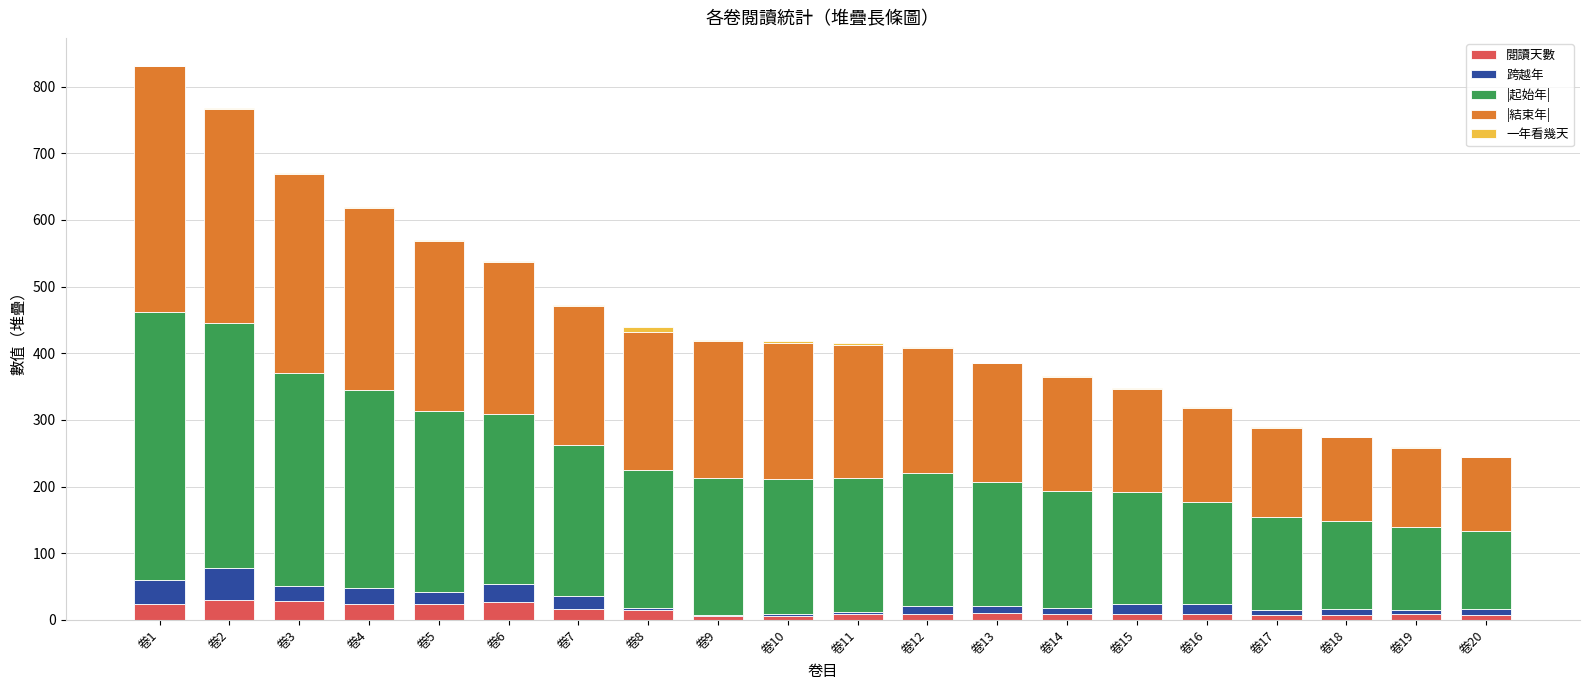

What is the maximum value for 閱讀天數?

30.0